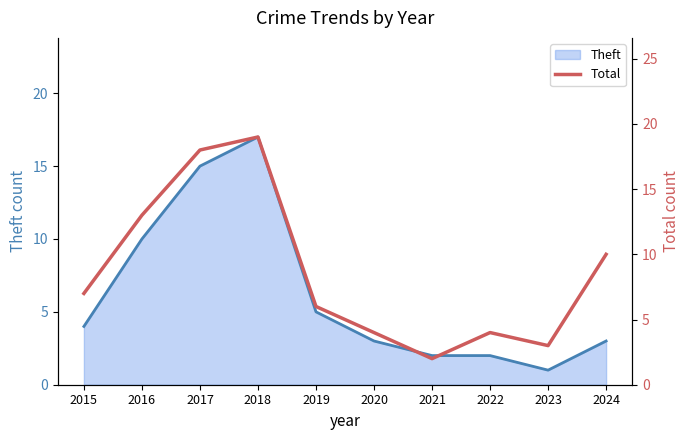

Which category has the lowest value across all series?

2021